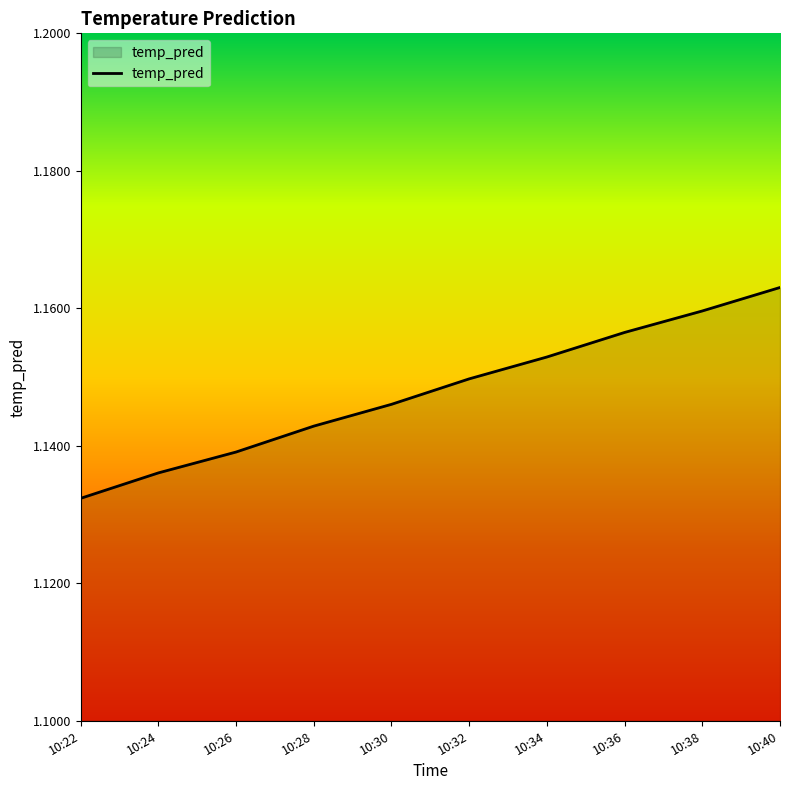

List the labels in order of value, smallest first.

10:22, 10:24, 10:26, 10:28, 10:30, 10:32, 10:34, 10:36, 10:38, 10:40